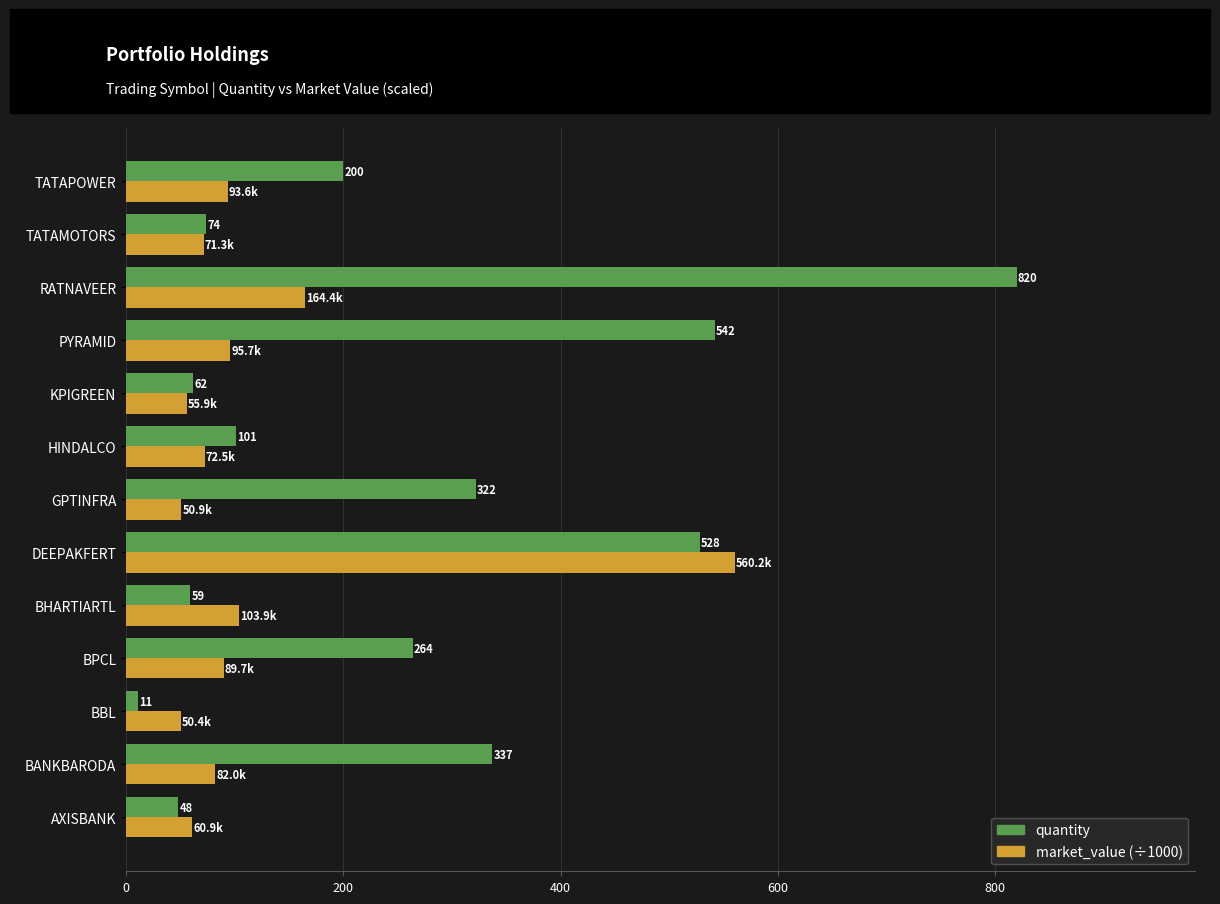

What is the difference between the second highest and minimum values in the market_value (÷1000) series?

114.0